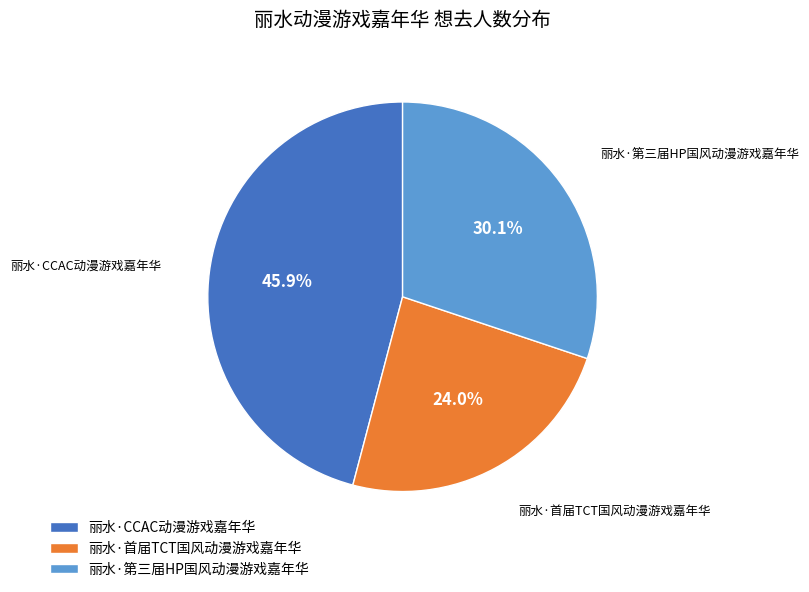

The 丽水·CCAC动漫游戏嘉年华 slice represents 46% of the pie. True or false?

True